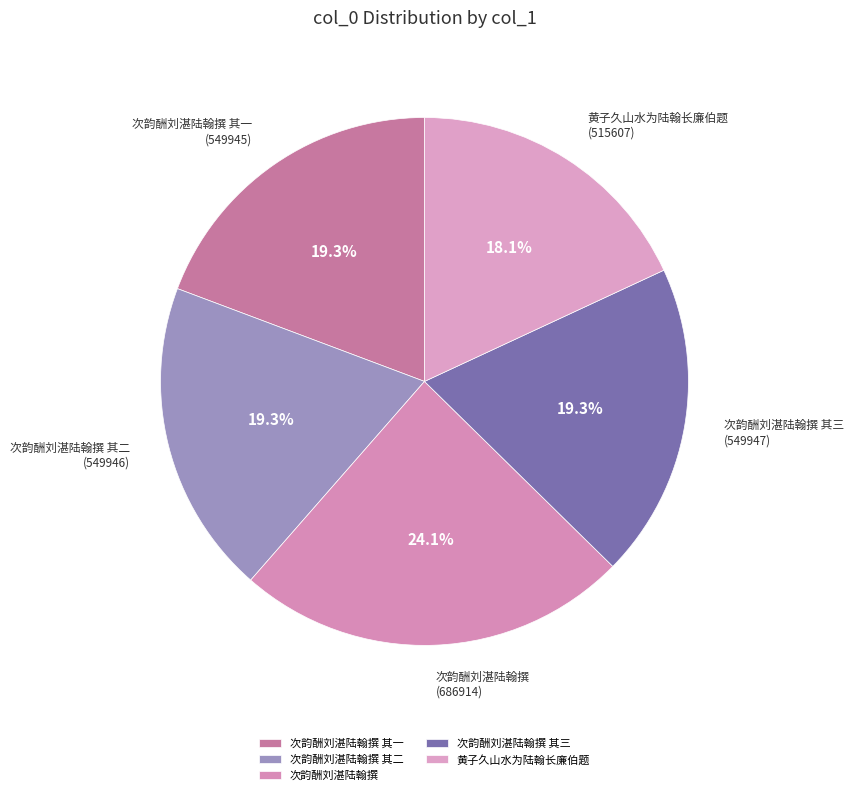

Approximately how many times larger is the value at 次韵酬刘湛陆翰撰 其二 compared to 次韵酬刘湛陆翰撰 其三?

1.0